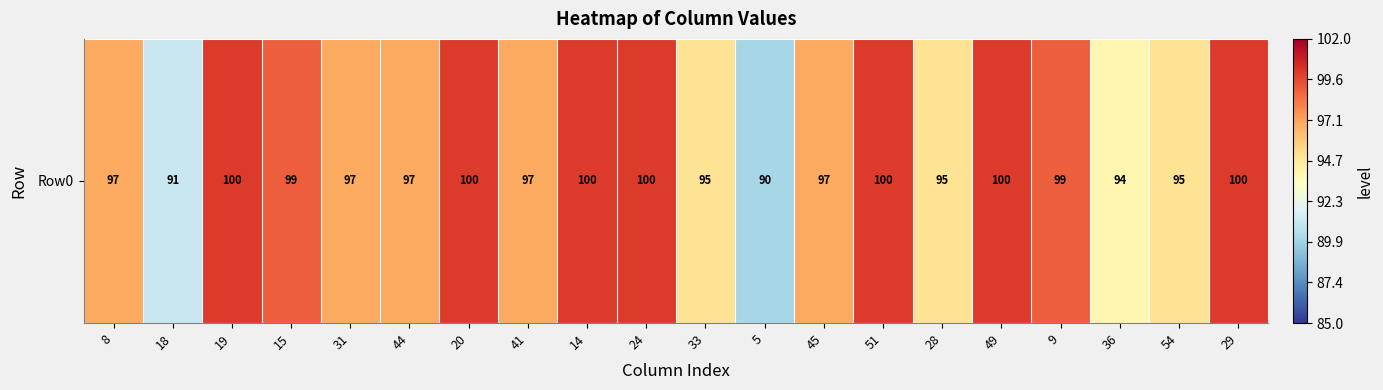

What is the sum of all values?

1943